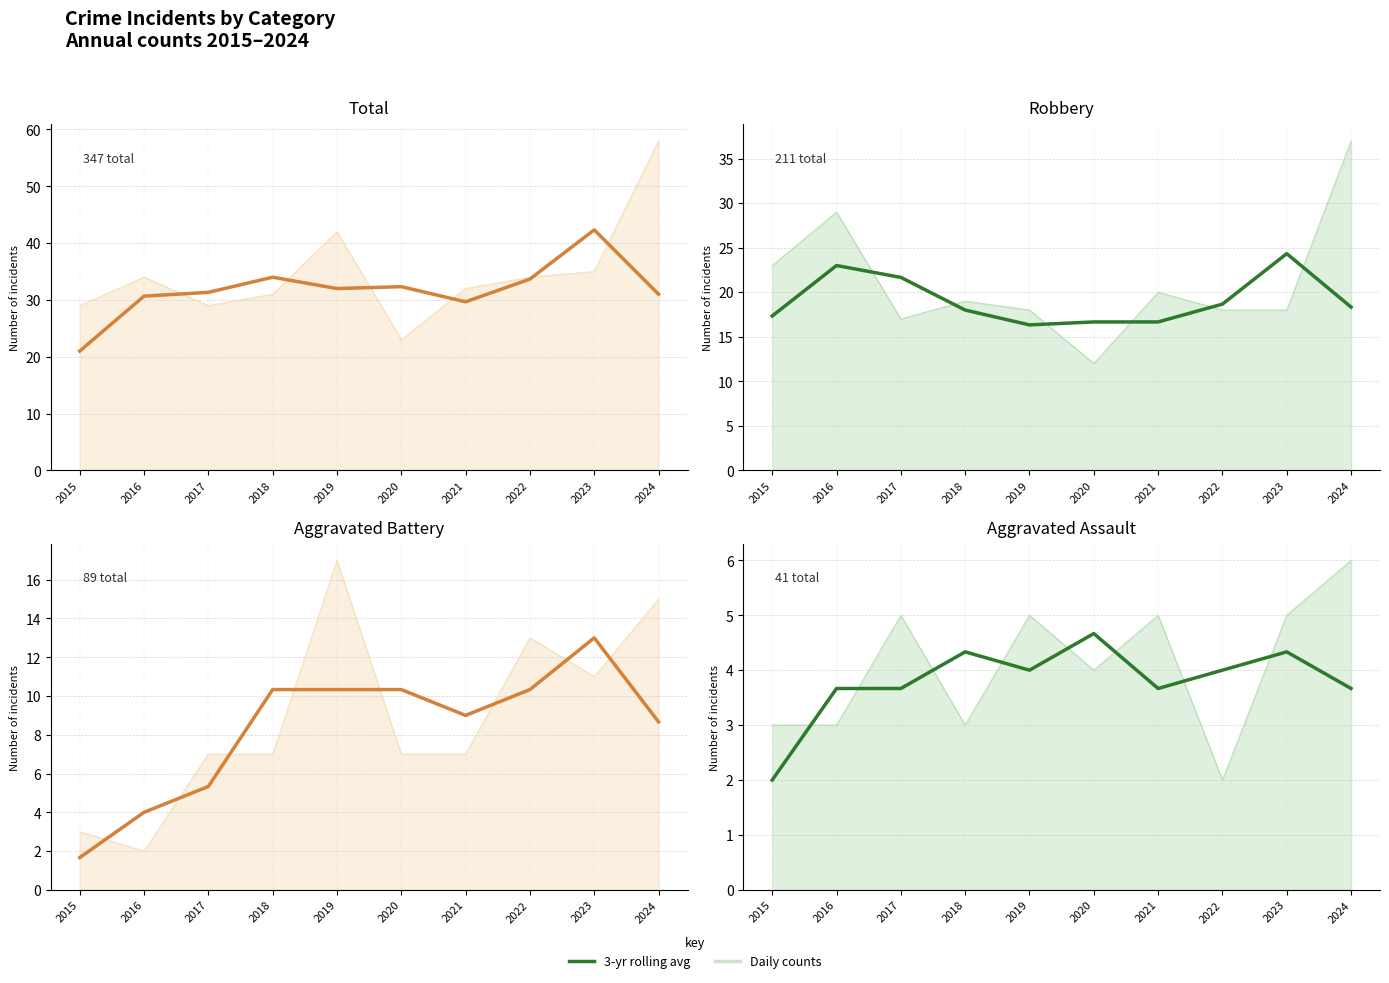

Count the Daily counts values in the range 3 to 5.

8